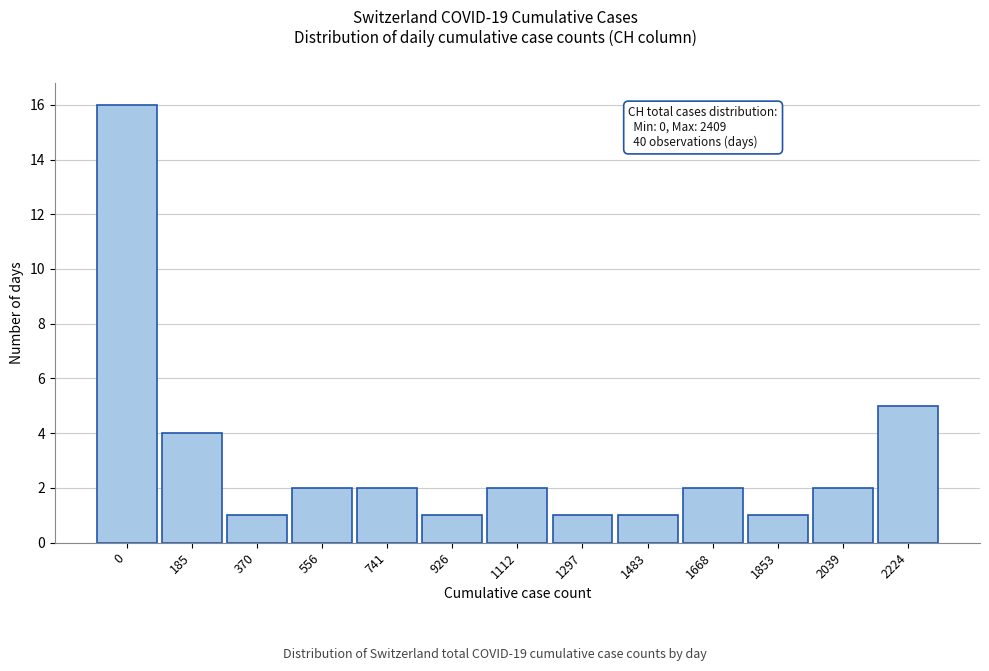

Reading left to right, list all the values displayed in this chart.

0=16	185=4	370=1	556=2	741=2	926=1	1112=2	1297=1	1483=1	1668=2	1853=1	2039=2	2224=5